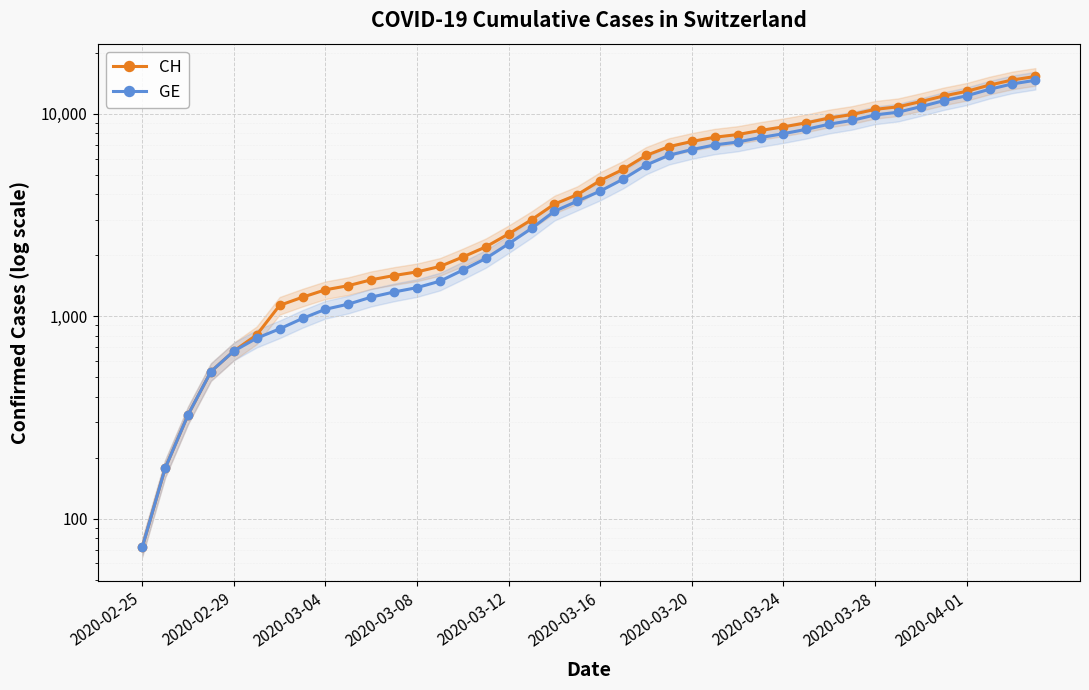

What is the difference between the highest and lowest values at 2020-03-20?

642